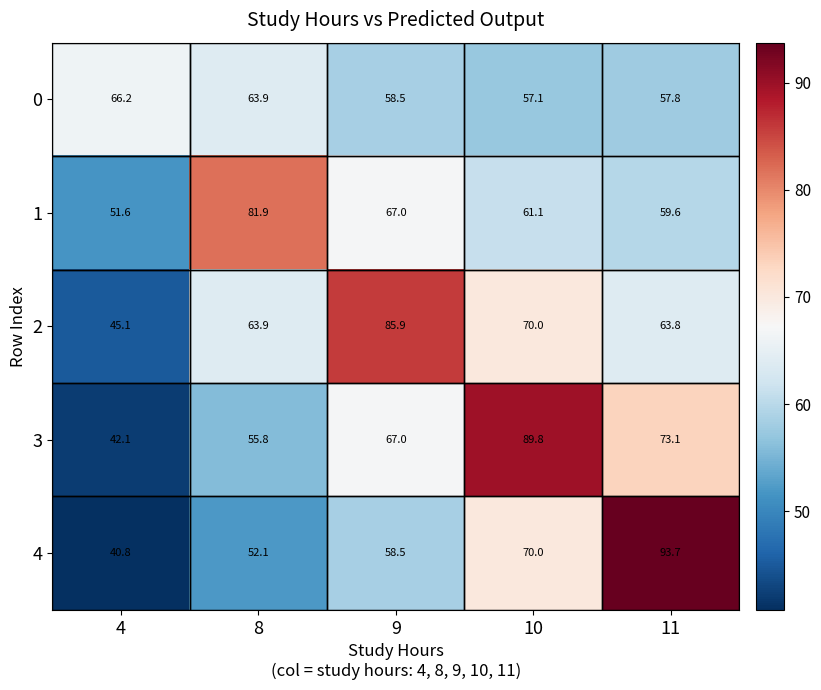

Between 4 and 10, which series saw the biggest shift?

3